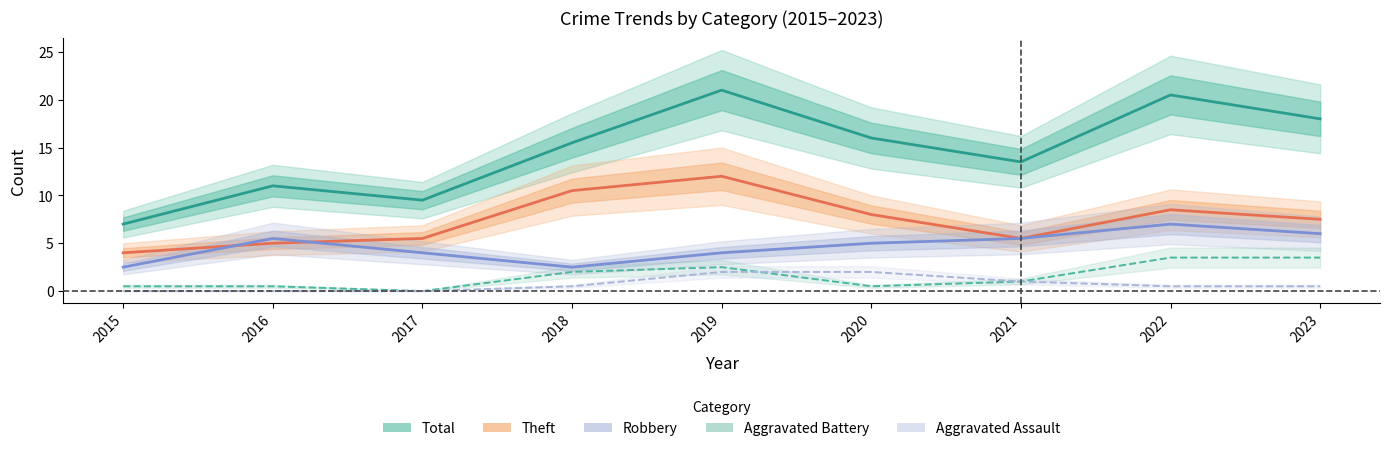

In Robbery, how many points are higher than both neighbors (excluding endpoints)?

2